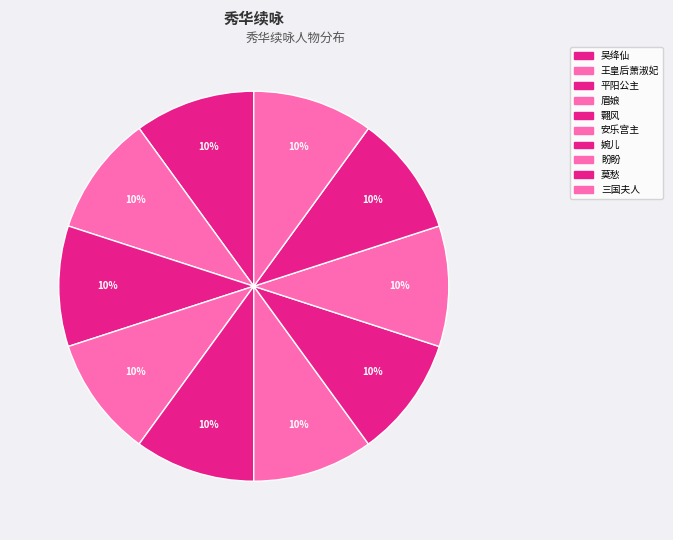

The 莫愁 slice represents 10% of the pie. True or false?

True